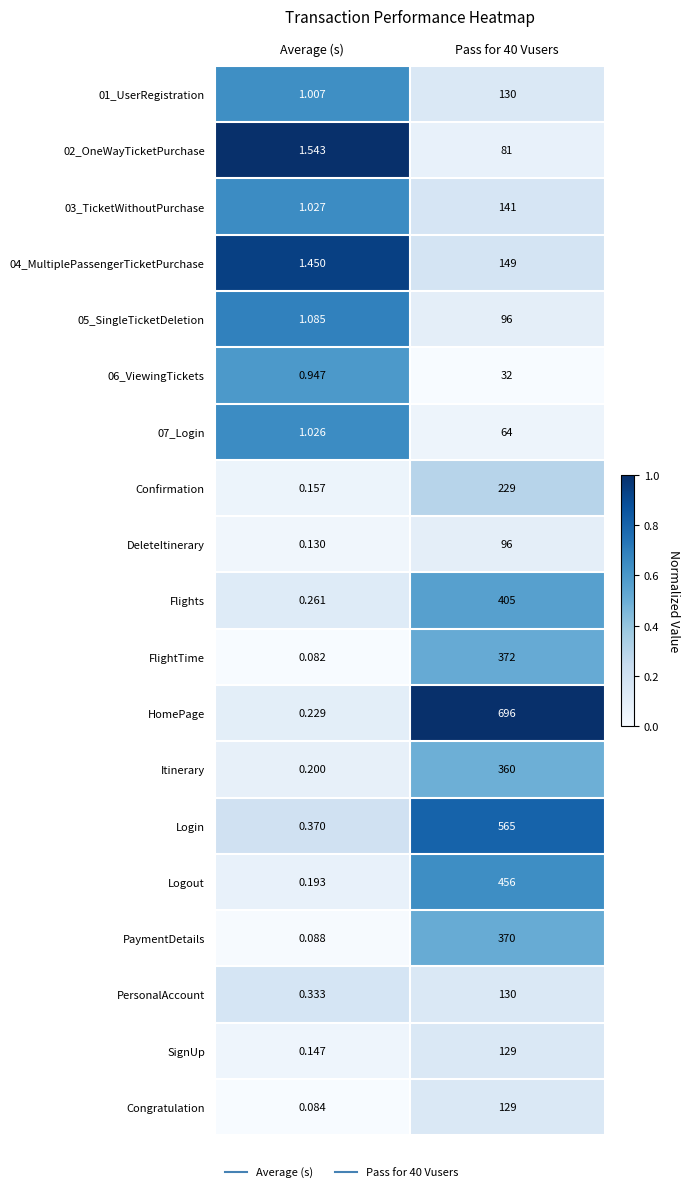

Which series has the largest range (max minus min)?

HomePage